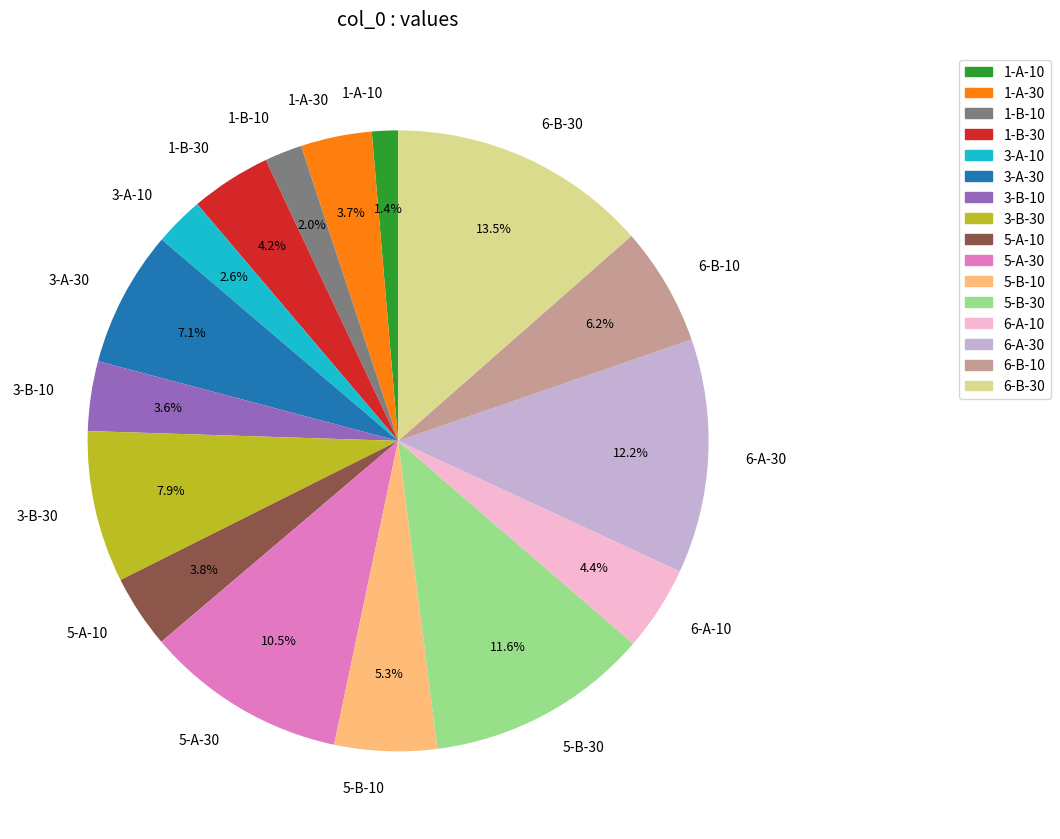

To the nearest percent, what is the difference between the 1-B-10 and 6-A-30 slice percentages?

10%